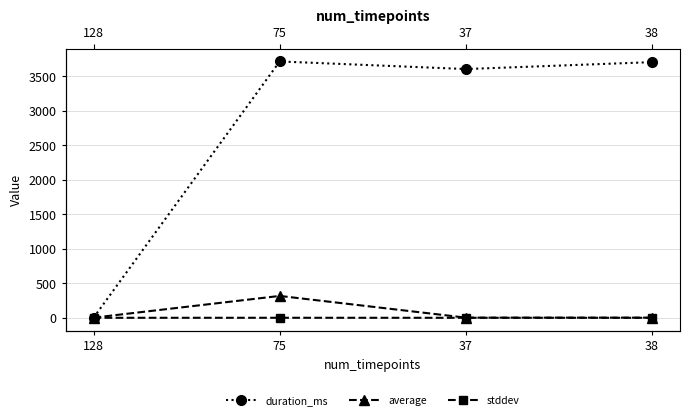

Does the chart have visible grid lines?

Yes